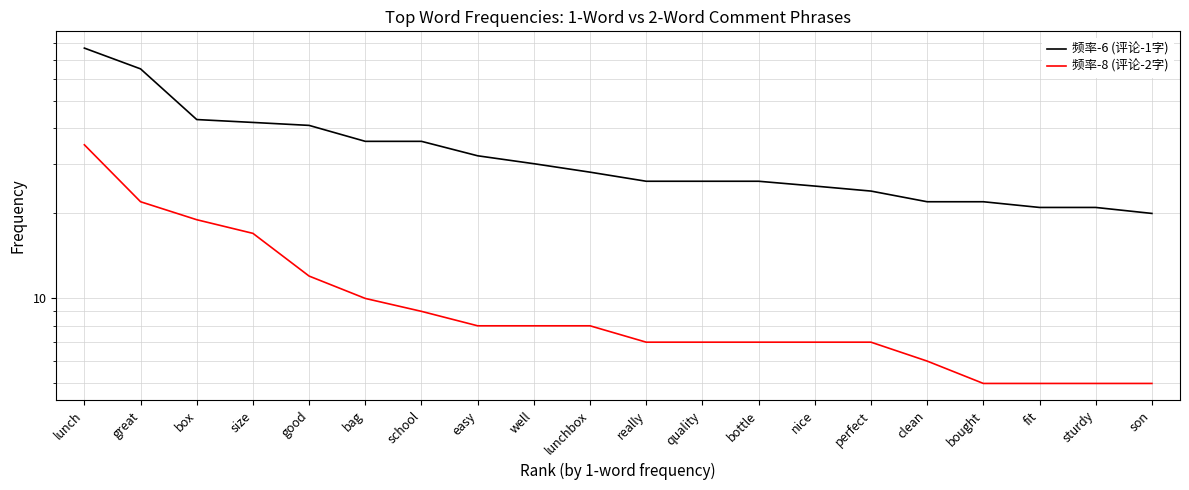

What is the spread (max minus min) of values at perfect?

17